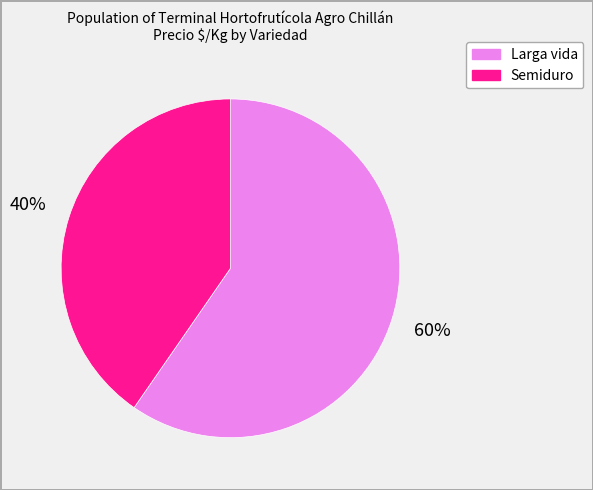

Approximately how many times larger is the value at Semiduro compared to Larga vida?

0.7